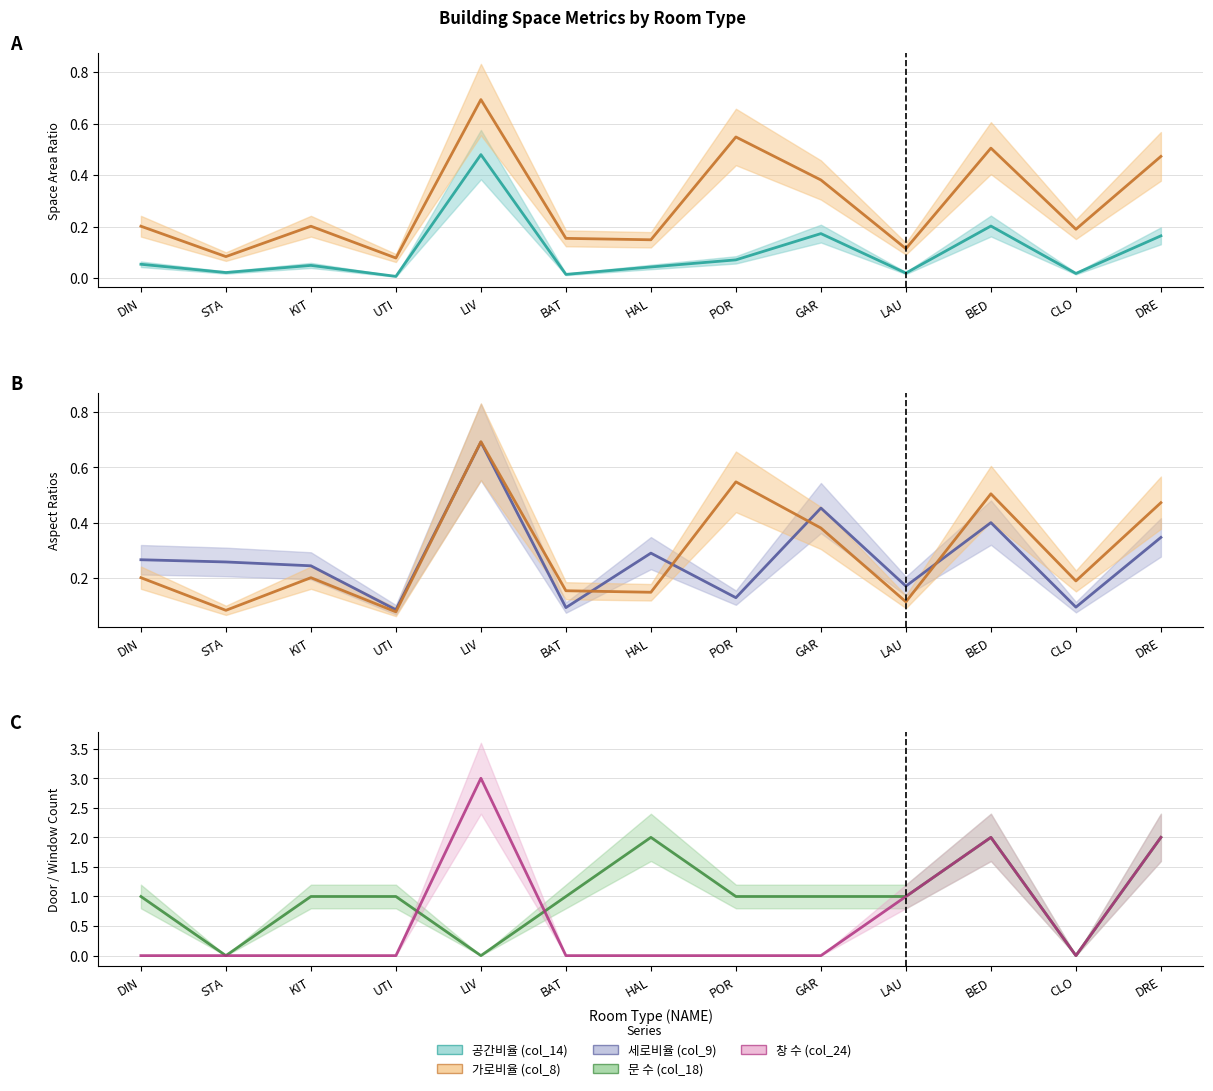

What are all the series names shown in the legend?

공간비율 (col_14), 가로비율 (col_8), 세로비율 (col_9), 문 수 (col_18), 창 수 (col_24)